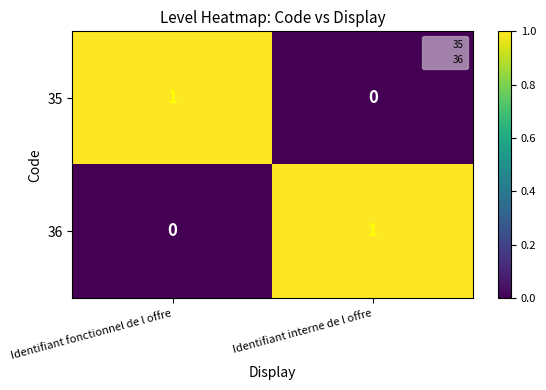

Count the number of data series in this chart.

2